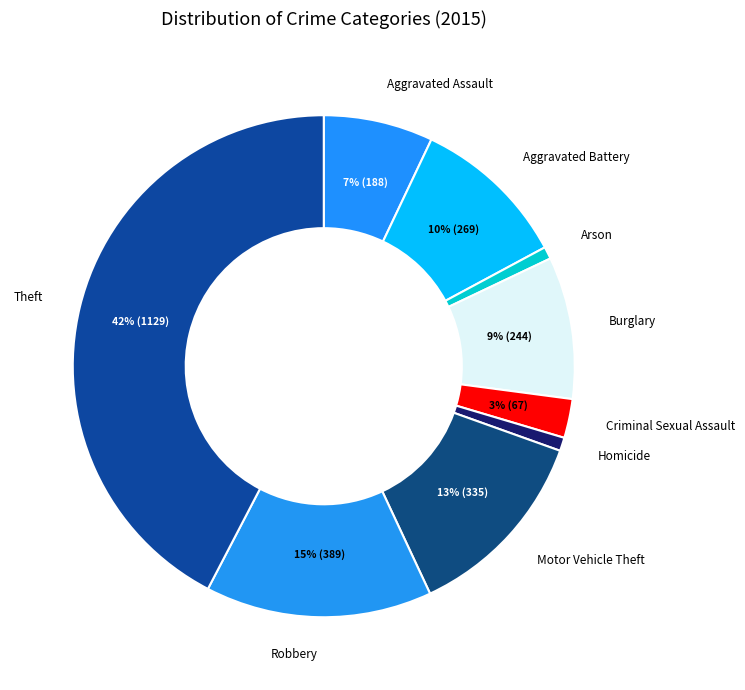

How many segments does this pie chart have?

9